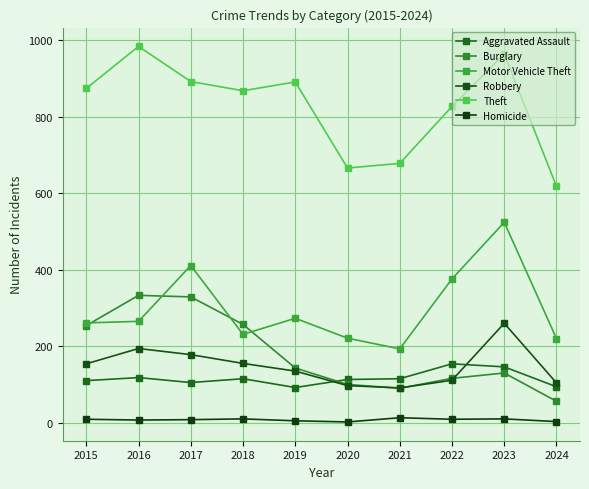

Count the number of categories in the chart.

10